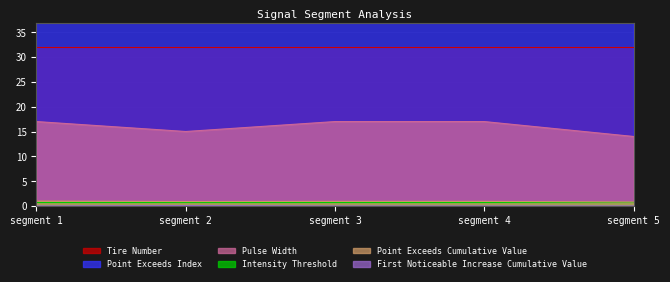

True or false: Pulse Width has a value of 17.0 at segment 1.

True